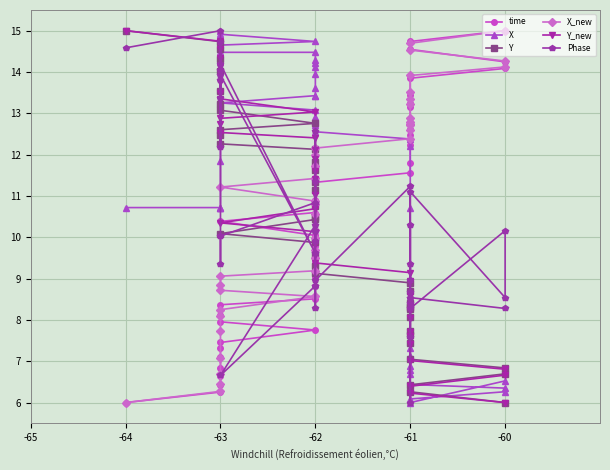

True or false: Y_new has more than 1 points higher than both neighbors.

False